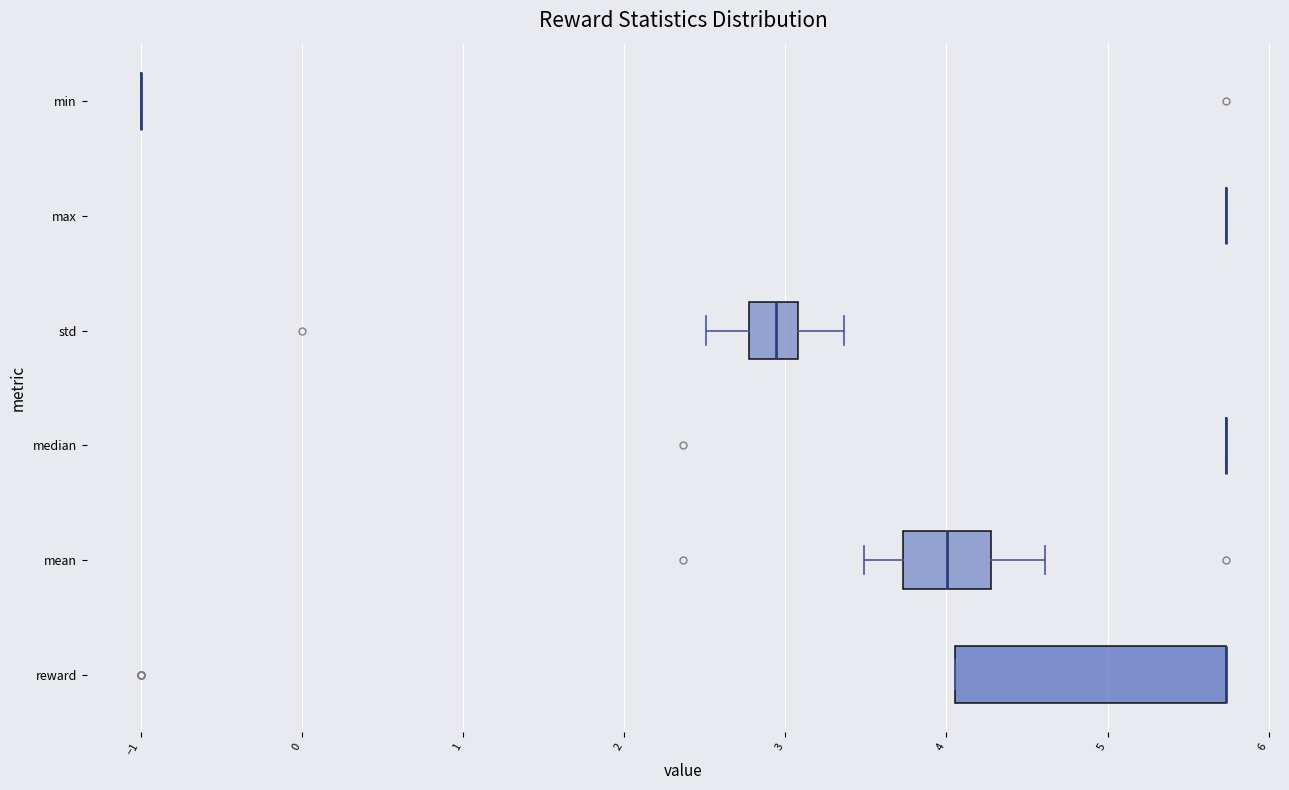

Which box is the widest, from its left edge to its right edge?

reward